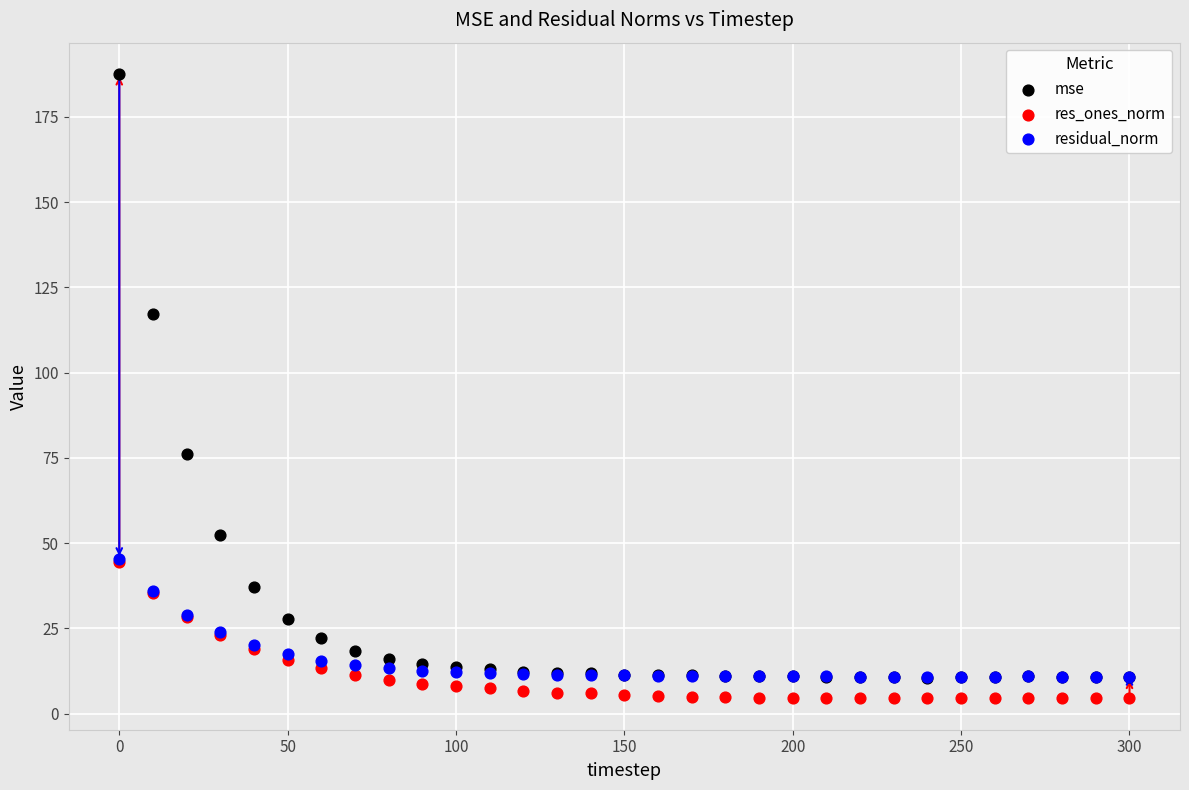

Which series has the largest Y range (max minus min)?

mse